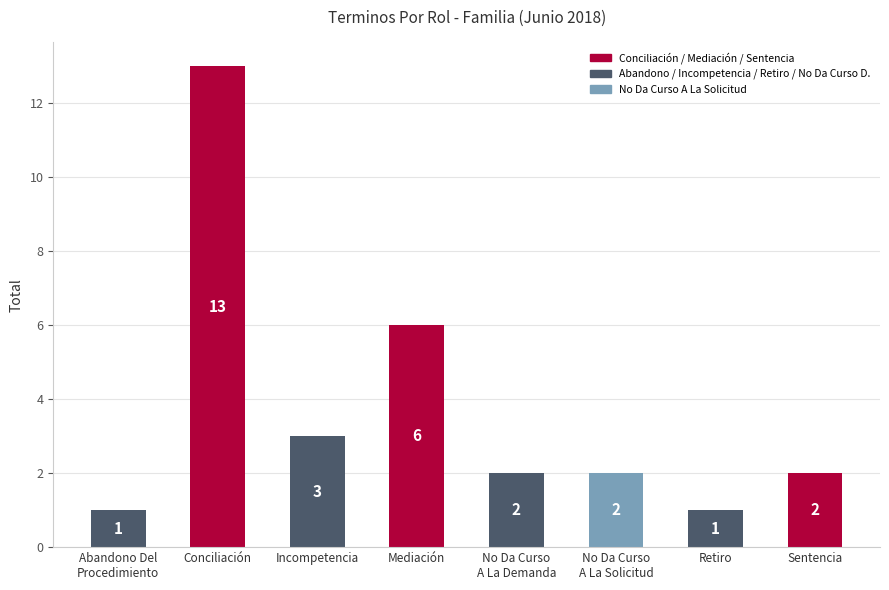

At which label is the value closest to 7?

Mediación